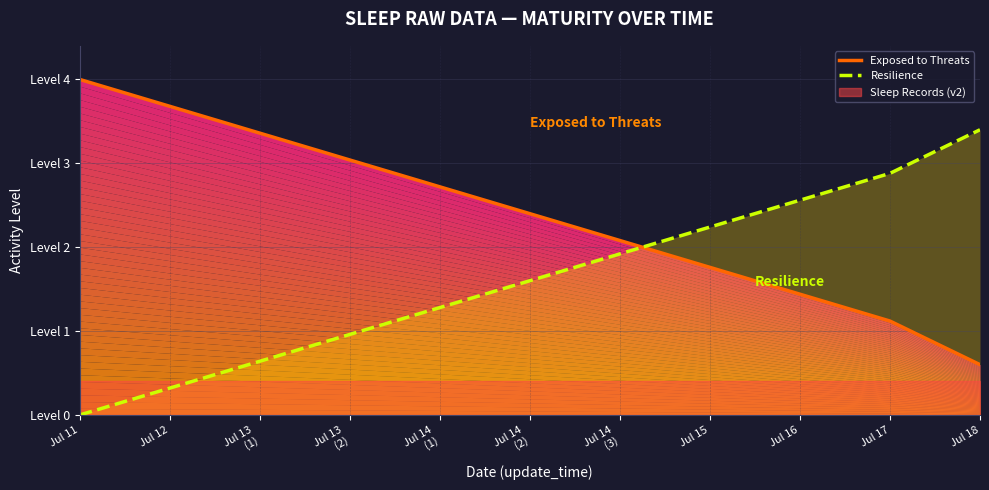

Which category has the lowest value in the Resilience series?

Jul 11